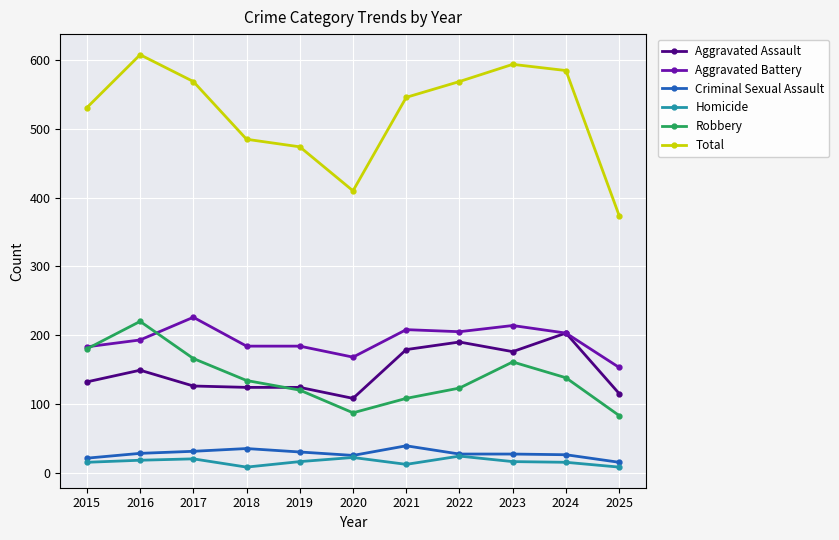

Where is the first local maximum for Aggravated Assault?

2016